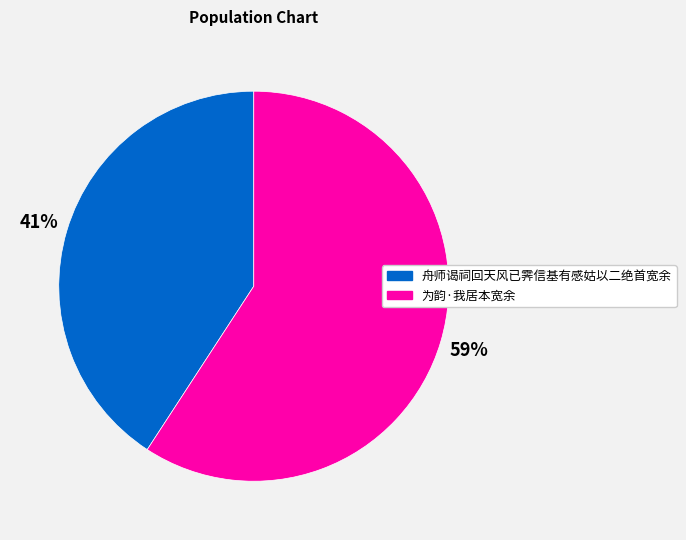

Which category has the biggest portion of the pie?

为韵·我居本宽余